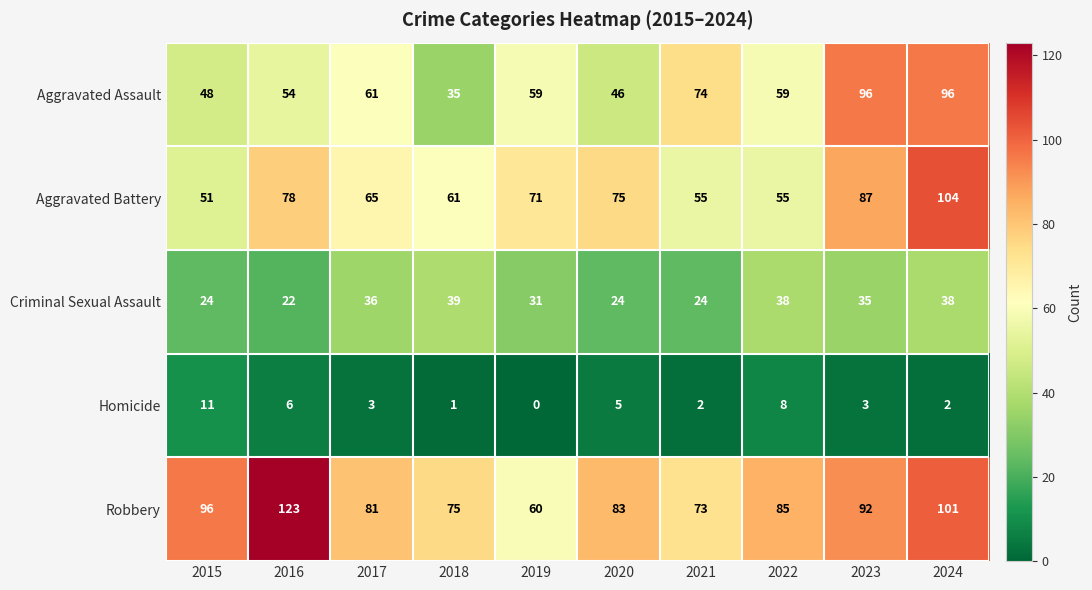

List the series in order of their peak value, lowest first.

Homicide, Criminal Sexual Assault, Aggravated Assault, Aggravated Battery, Robbery